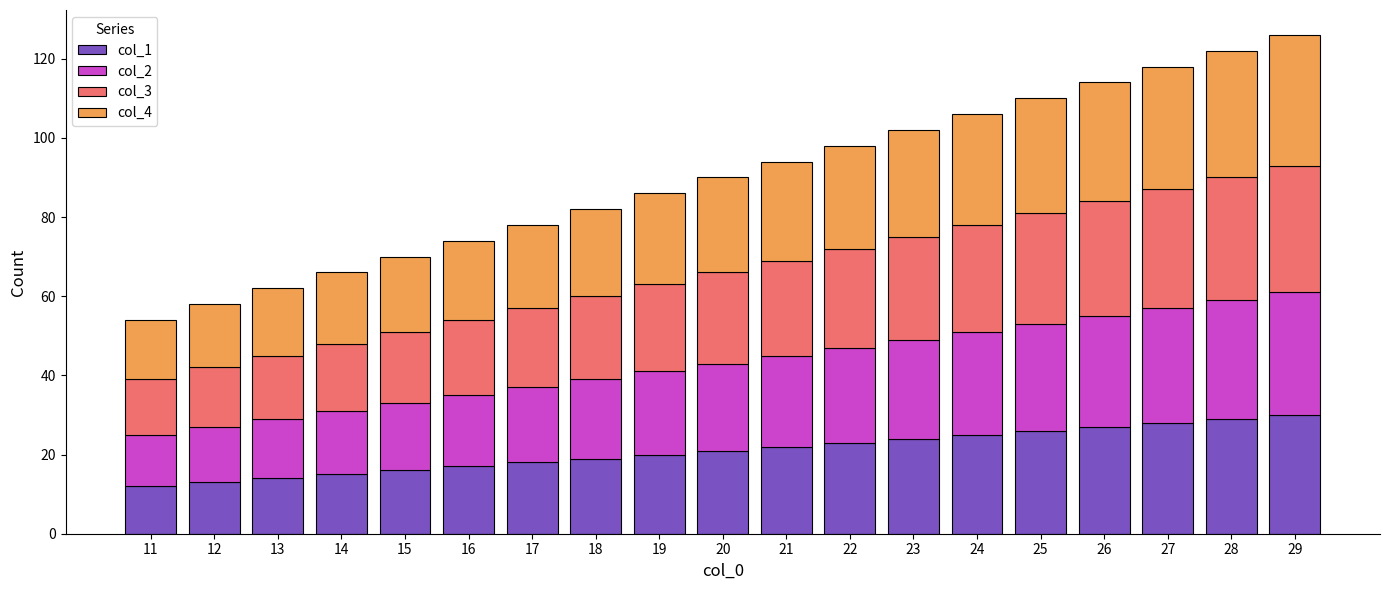

Is it true that col_1 equals 13 at 12?

True